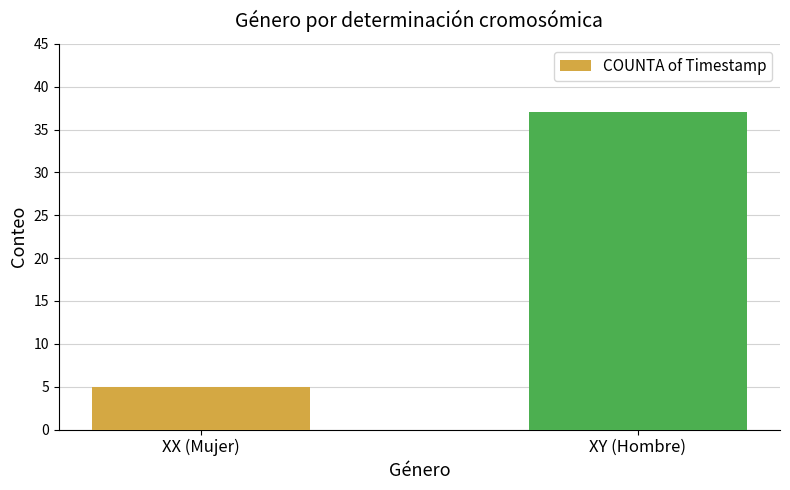

Reading left to right, transcribe all the data shown in this chart.

XX (Mujer)=5	XY (Hombre)=37